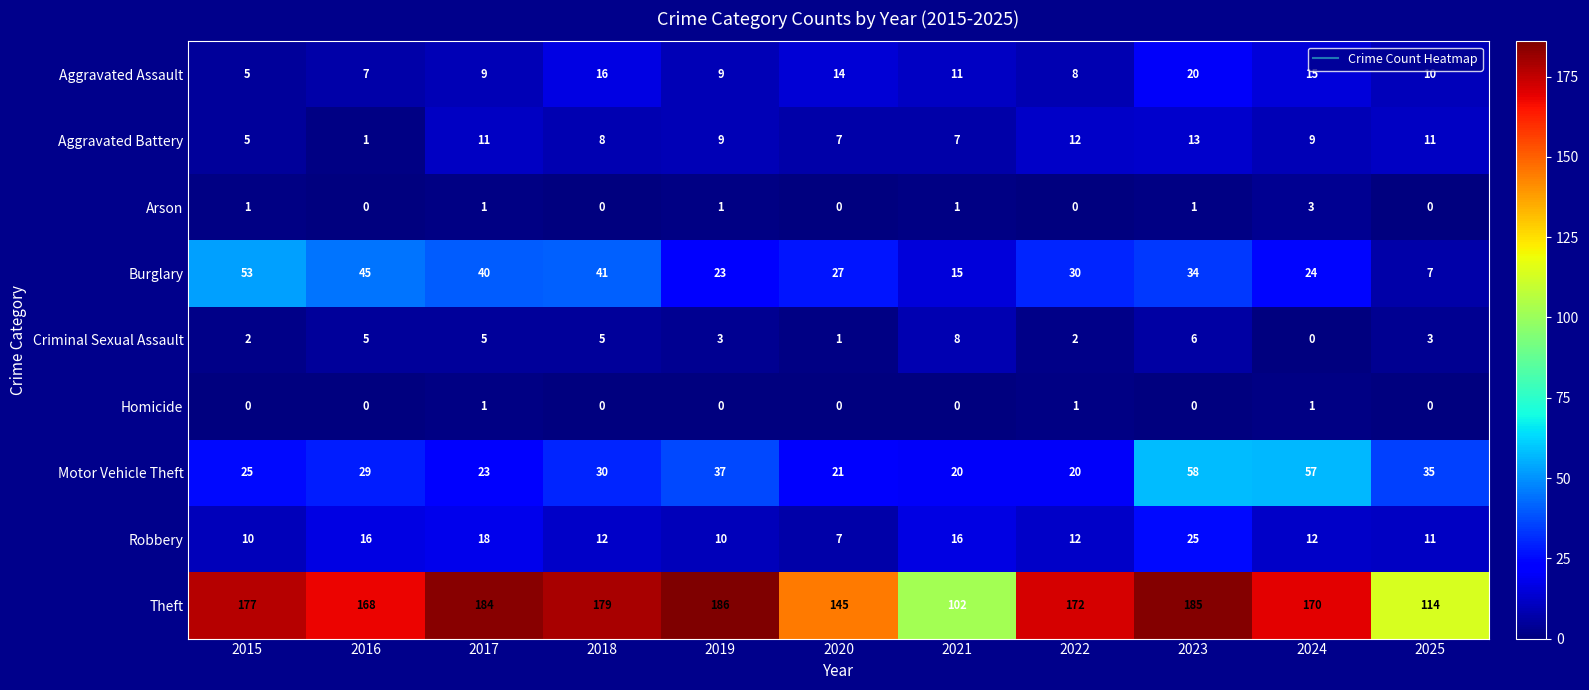

Where does the Aggravated Battery series first go above 9?

2017